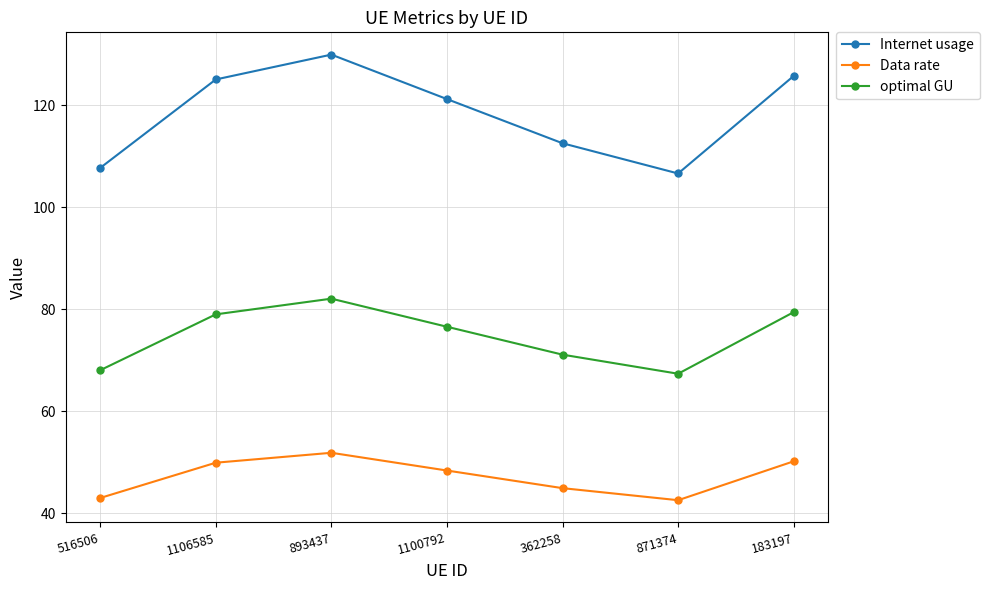

Is this an area chart (filled region under the line)?

No